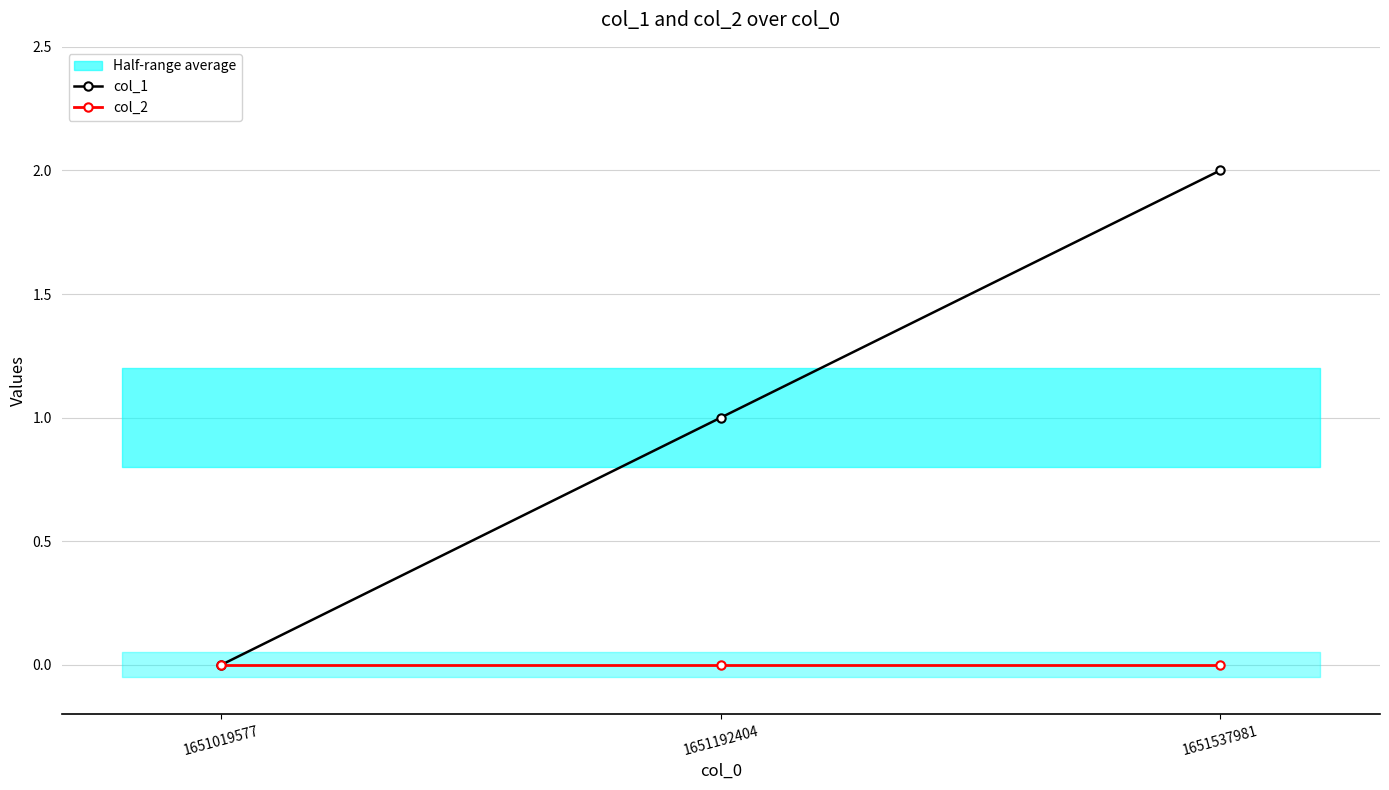

Where does the col_1 series first go above 1?

1651537981